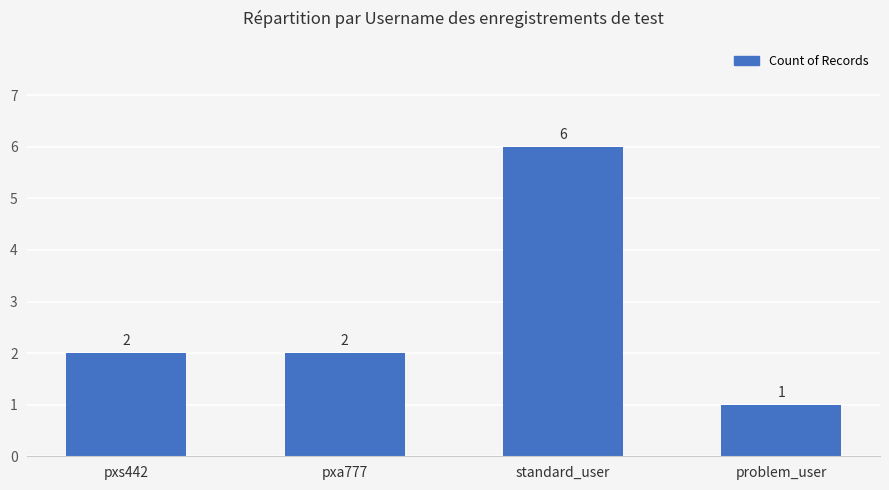

Reading left to right, list all the values displayed in this chart.

2	2	6	1